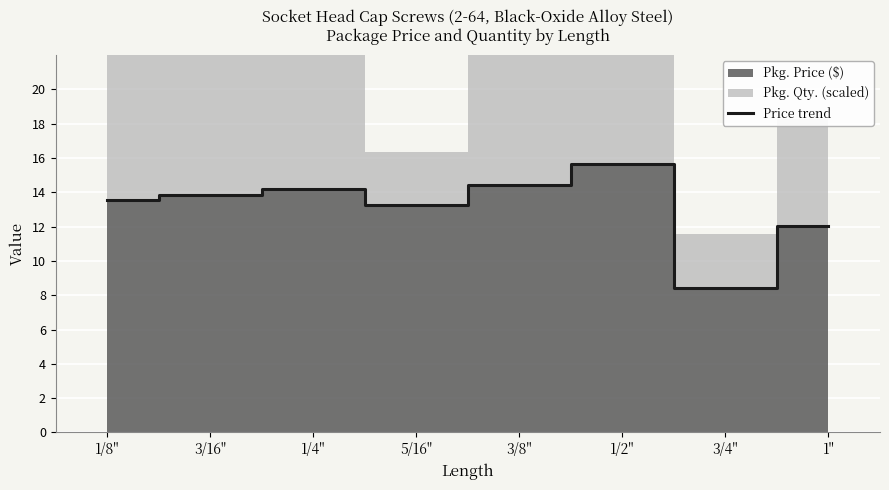

Where is the first local minimum?

5/16"